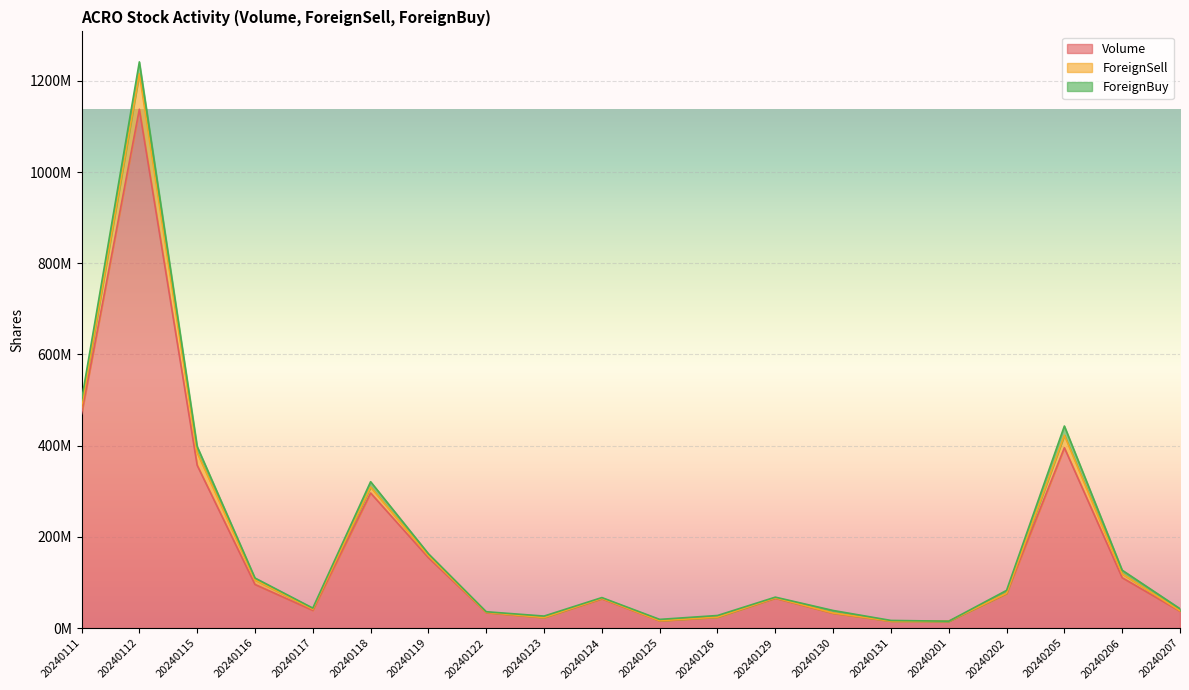

Which series changed the most between 20240119 and 20240130?

Volume